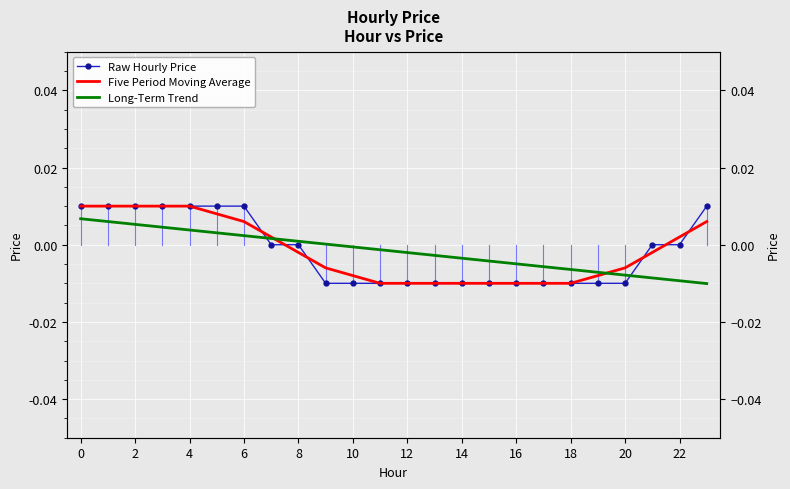

What is the label of the 3rd point from the right?

21